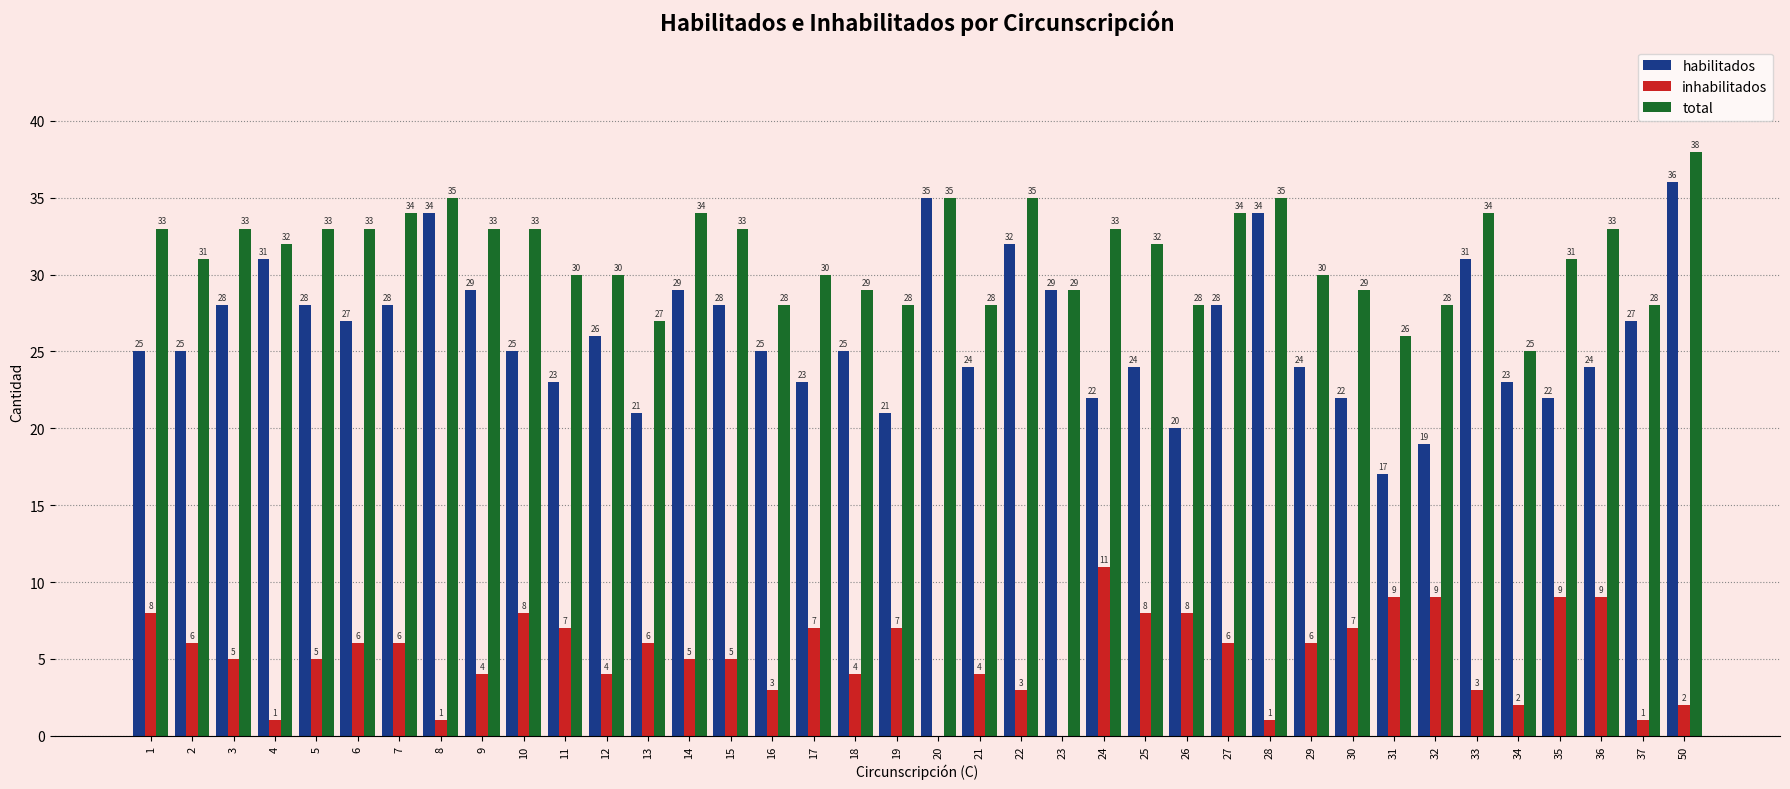

Reading left to right, what are all the values shown in this chart?

habilitados: 25	25	28	31	28	27	28	34	29	25	23	26	21	29	28	25	23	25	21	35	24	32	29	22	24	20	28	34	24	22	17	19	31	23	22	24	27	36
inhabilitados: 8	6	5	1	5	6	6	1	4	8	7	4	6	5	5	3	7	4	7	0	4	3	0	11	8	8	6	1	6	7	9	9	3	2	9	9	1	2
total: 33	31	33	32	33	33	34	35	33	33	30	30	27	34	33	28	30	29	28	35	28	35	29	33	32	28	34	35	30	29	26	28	34	25	31	33	28	38